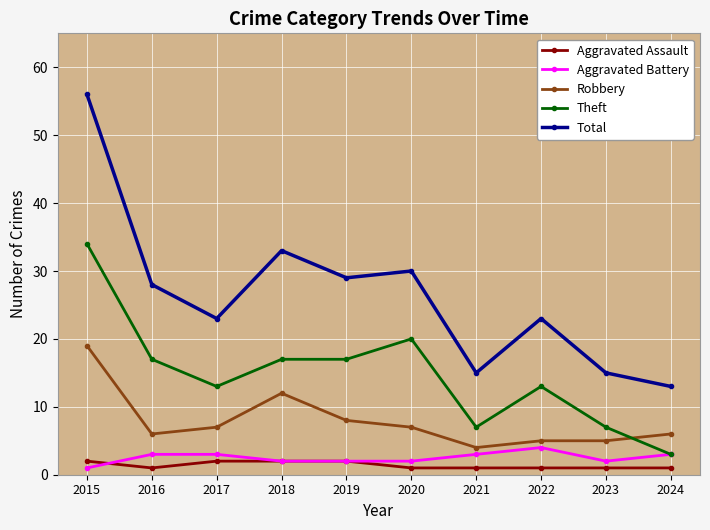

Reading left to right, extract all data points from this chart.

Aggravated Assault: 2	1	2	2	2	1	1	1	1	1
Aggravated Battery: 1	3	3	2	2	2	3	4	2	3
Robbery: 19	6	7	12	8	7	4	5	5	6
Theft: 34	17	13	17	17	20	7	13	7	3
Total: 56	28	23	33	29	30	15	23	15	13